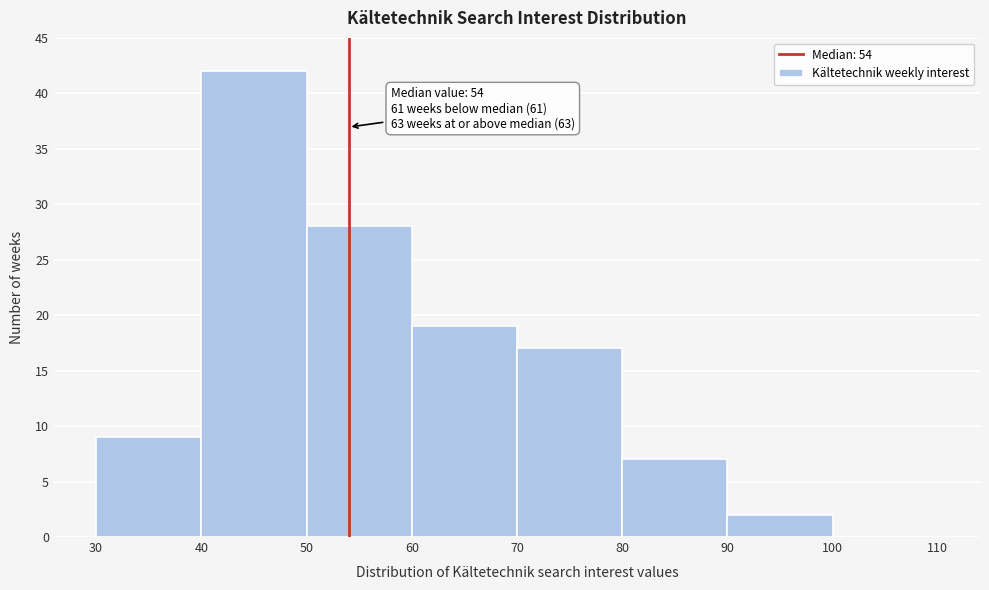

Which range on the x-axis has the tallest bar?

40 to 50